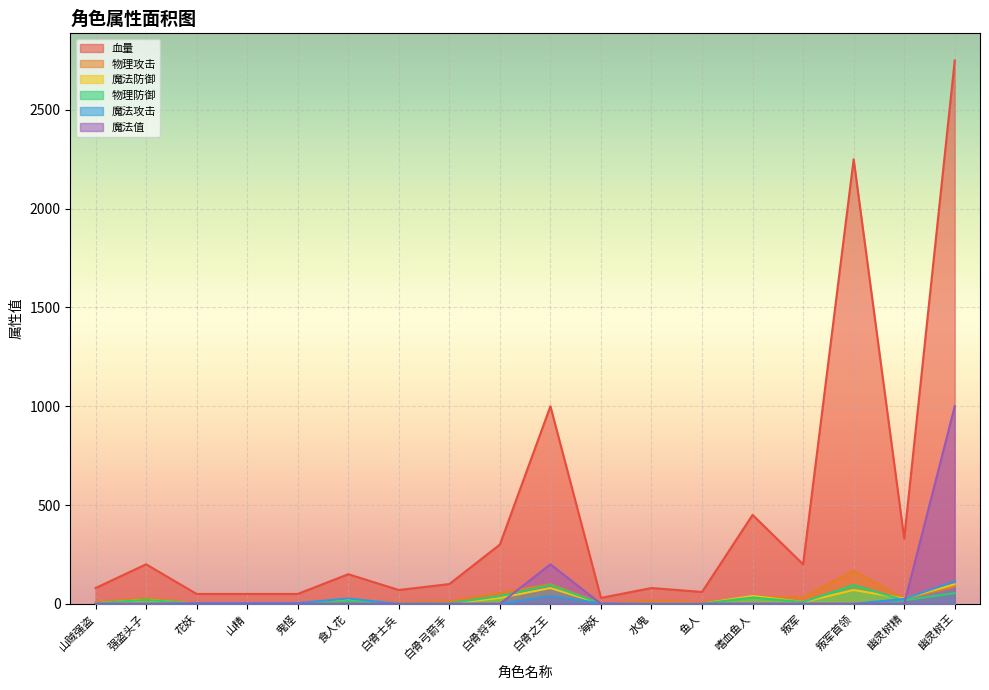

Which series changed the most between 强盗头子 and 幽灵树王?

血量